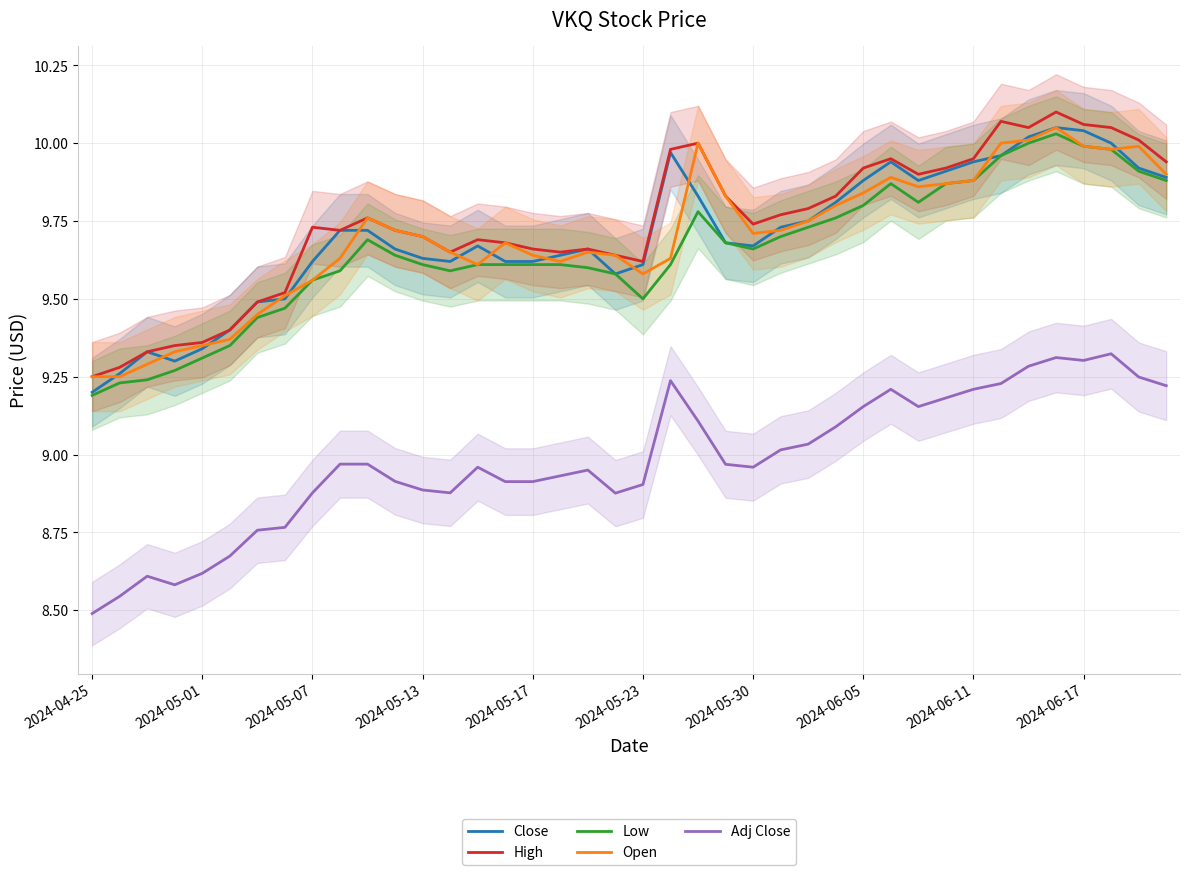

Which has a higher value, 31 or 27?

31